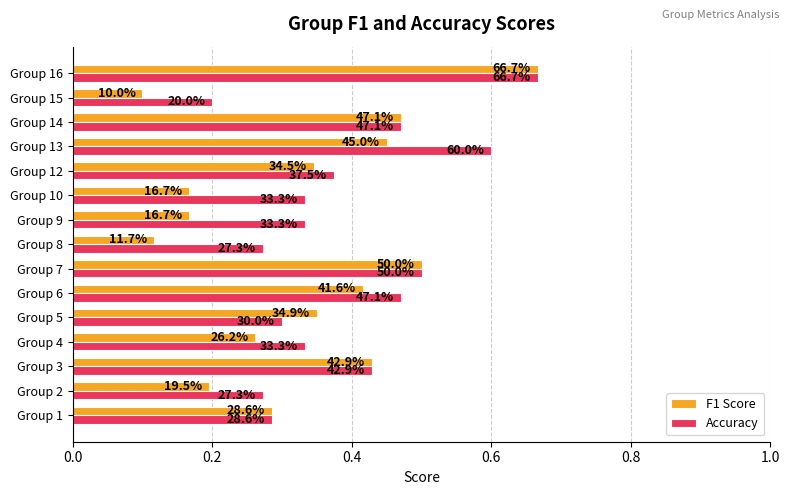

What is the difference between the maximum and minimum values in the Accuracy series?

0.5